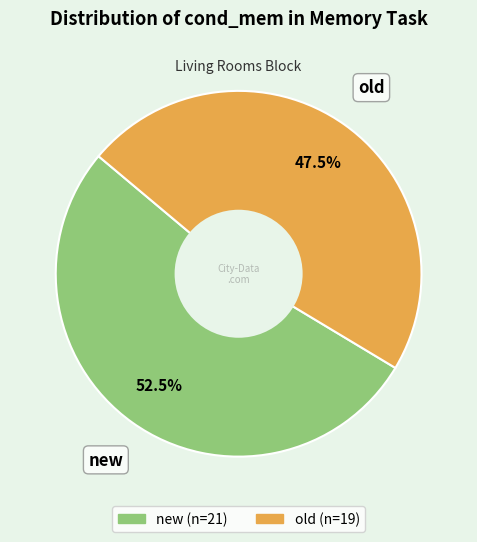

Between old and new, which is larger?

new